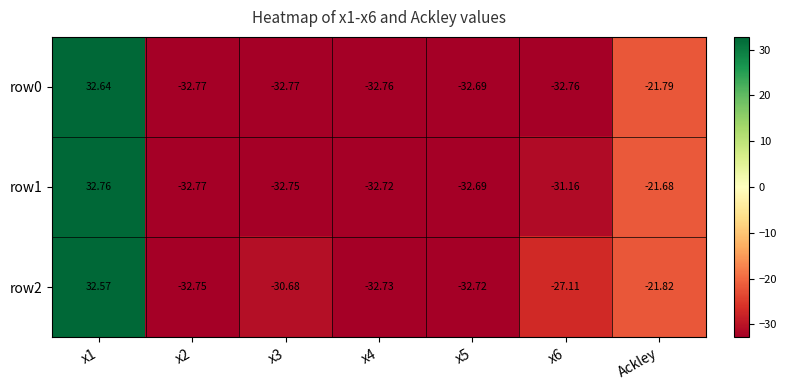

What is the smallest value displayed?

-32.8